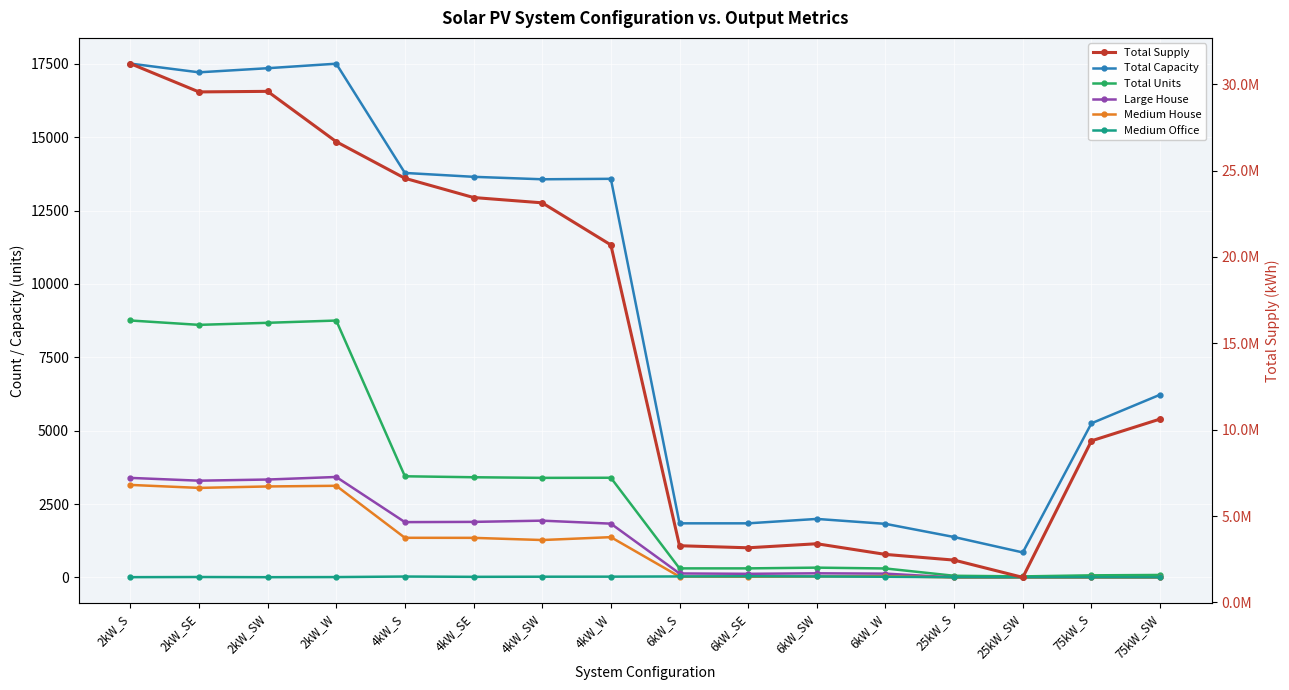

Between 6kW_W and 75kW_S, which series saw the biggest shift?

Total Supply